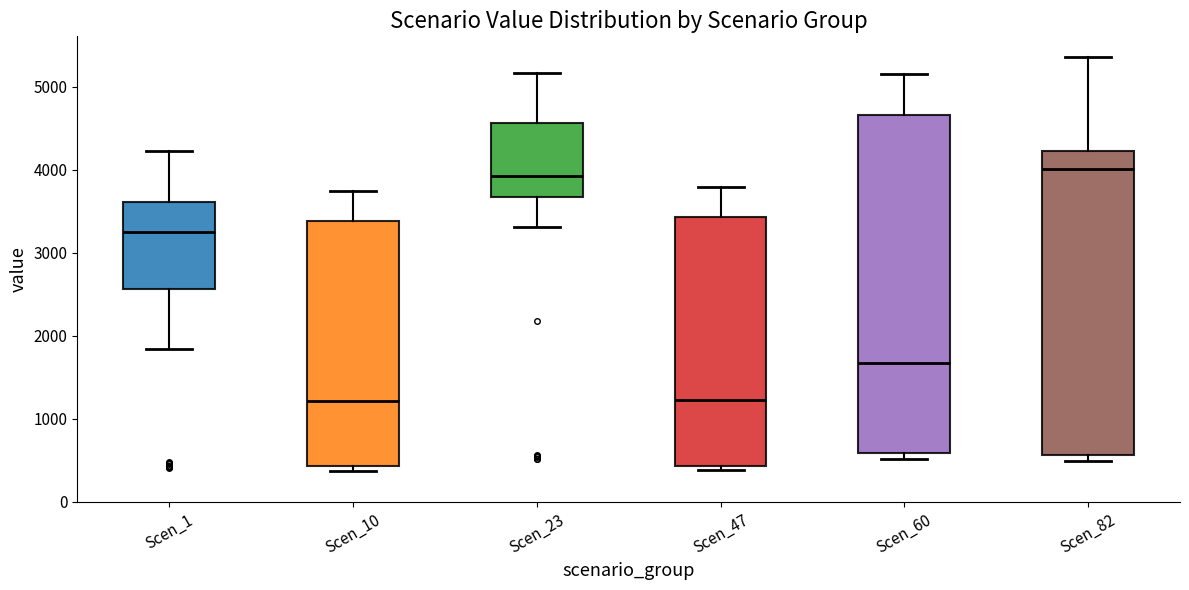

Comparing the boxes themselves (not the whiskers), which one is the tallest?

Scen_60